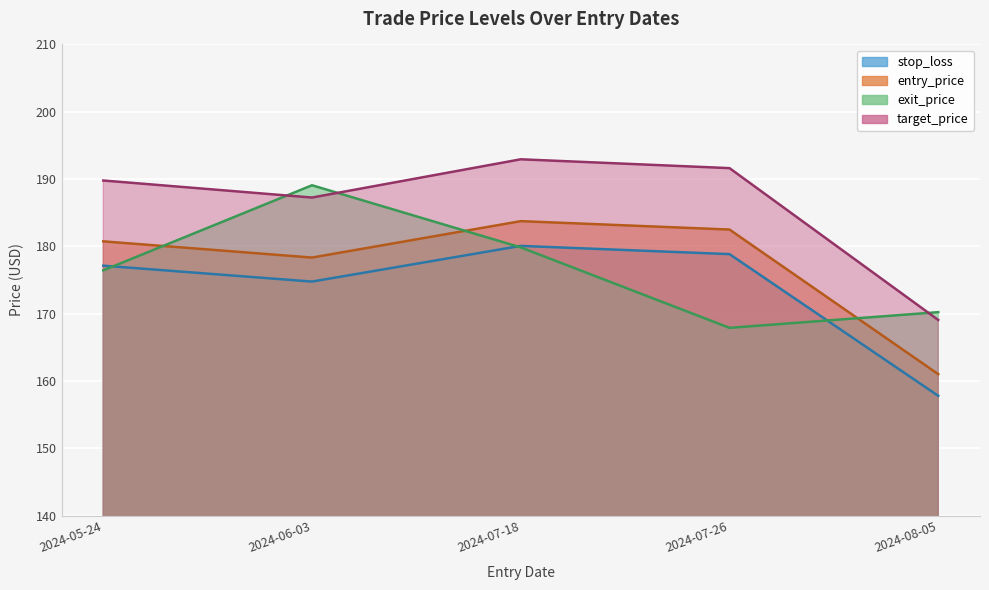

What is the difference between the maximum and minimum values in the exit_price series?

21.2